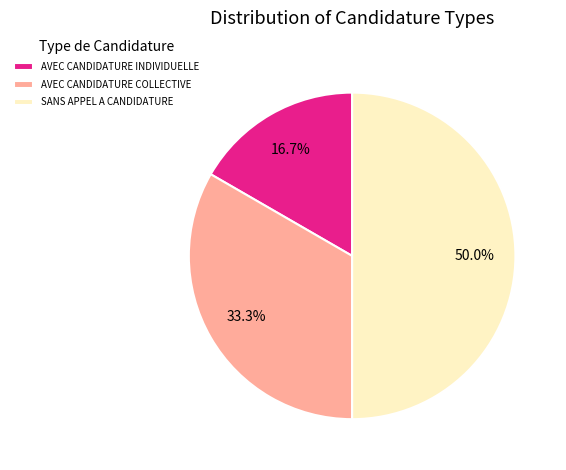

Approximately how many times larger is the value at AVEC CANDIDATURE INDIVIDUELLE compared to SANS APPEL A CANDIDATURE?

0.3